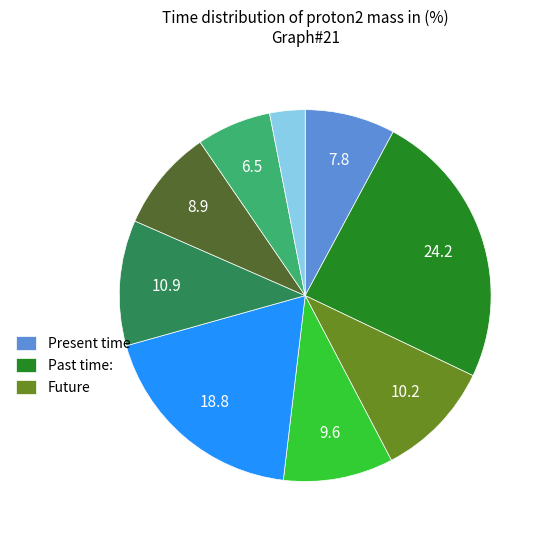

Is there any slice that represents more than half of the pie?

No